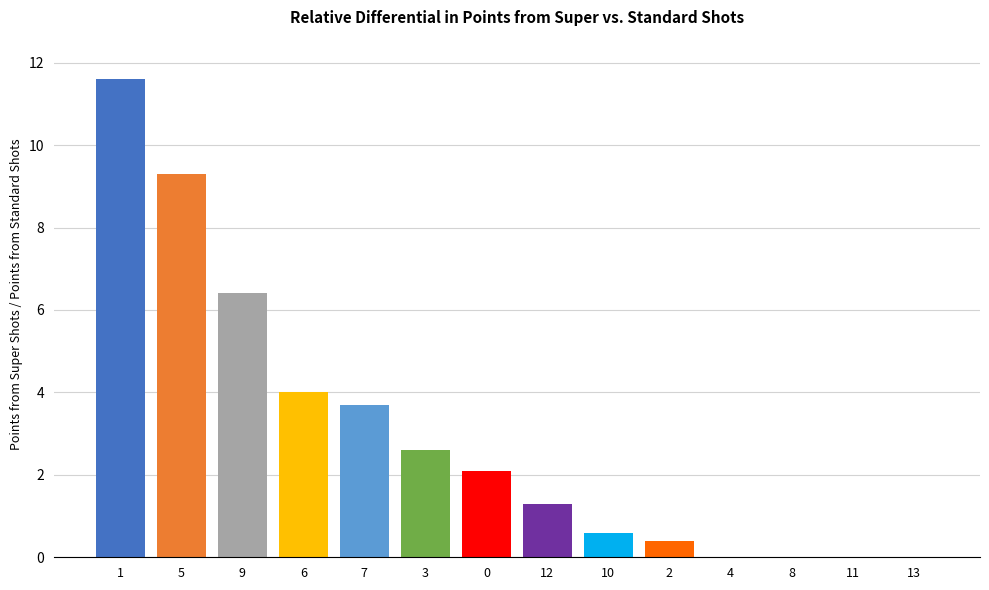

What is the ratio of the value at 1 to the value at 5?

1.2